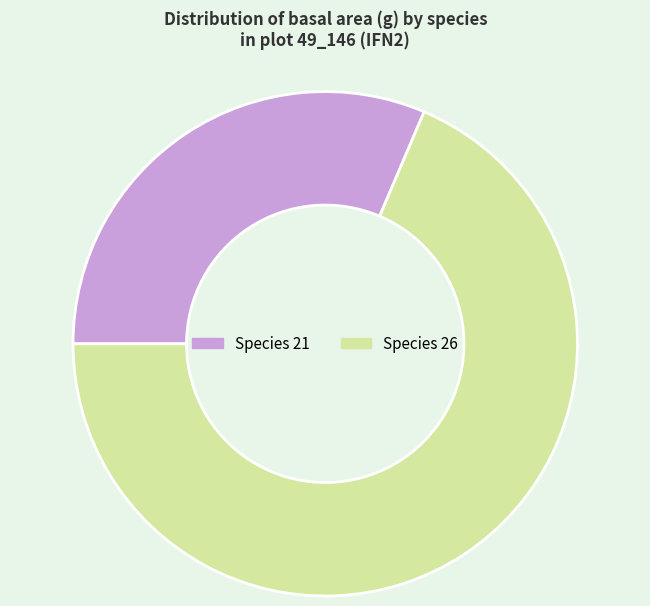

Do Species 21 and Species 26 together represent more than half of the pie?

Yes